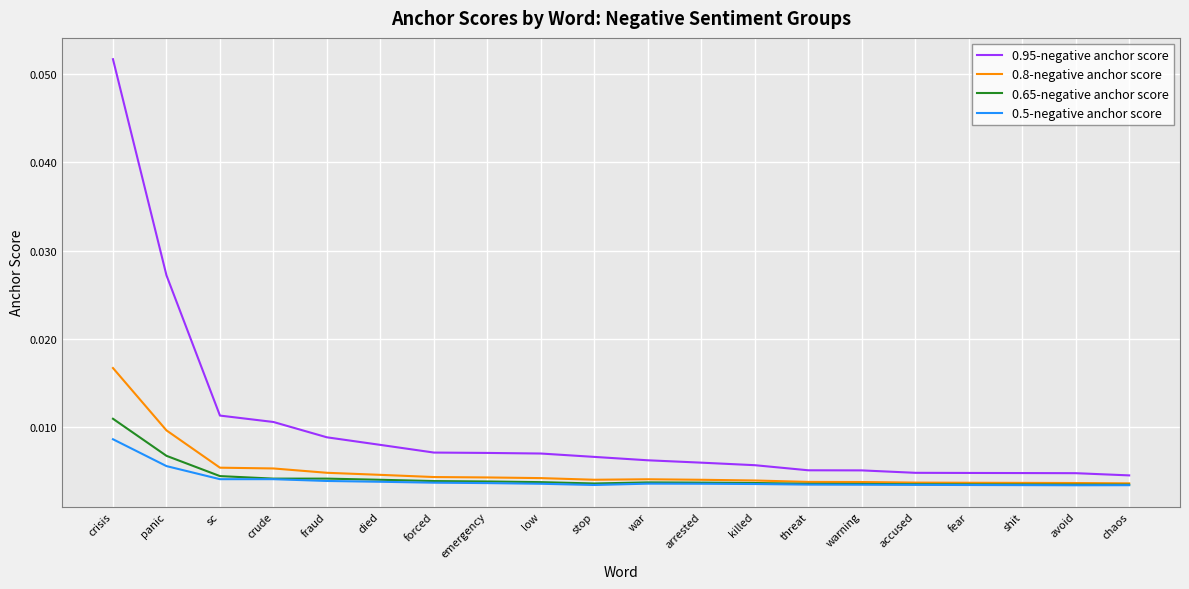

Which category has the highest value across all series?

crisis